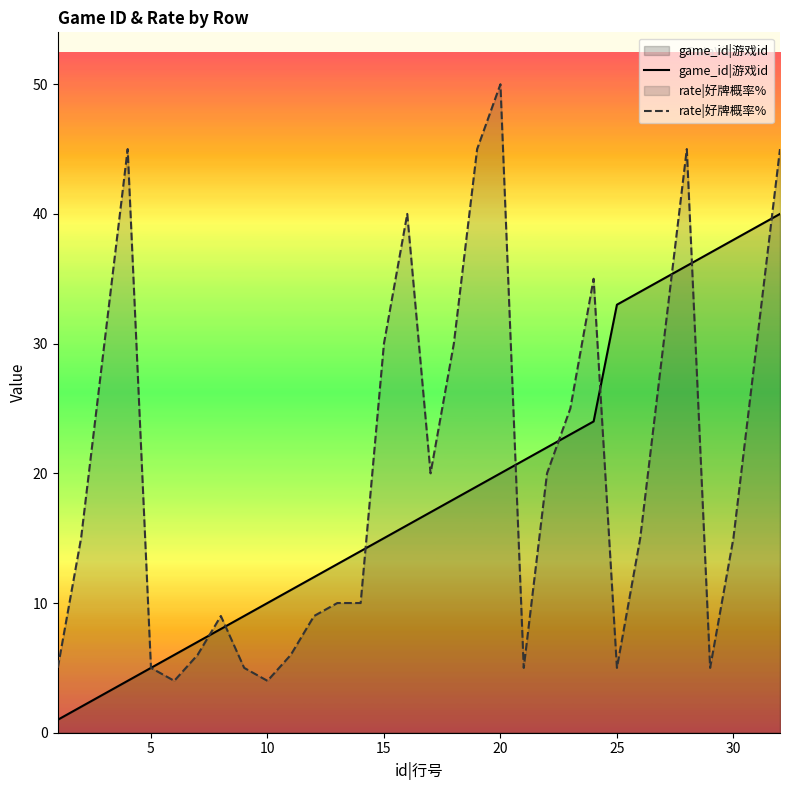

True or false: rate|好牌概率% and game_id|游戏id cross at least once.

True